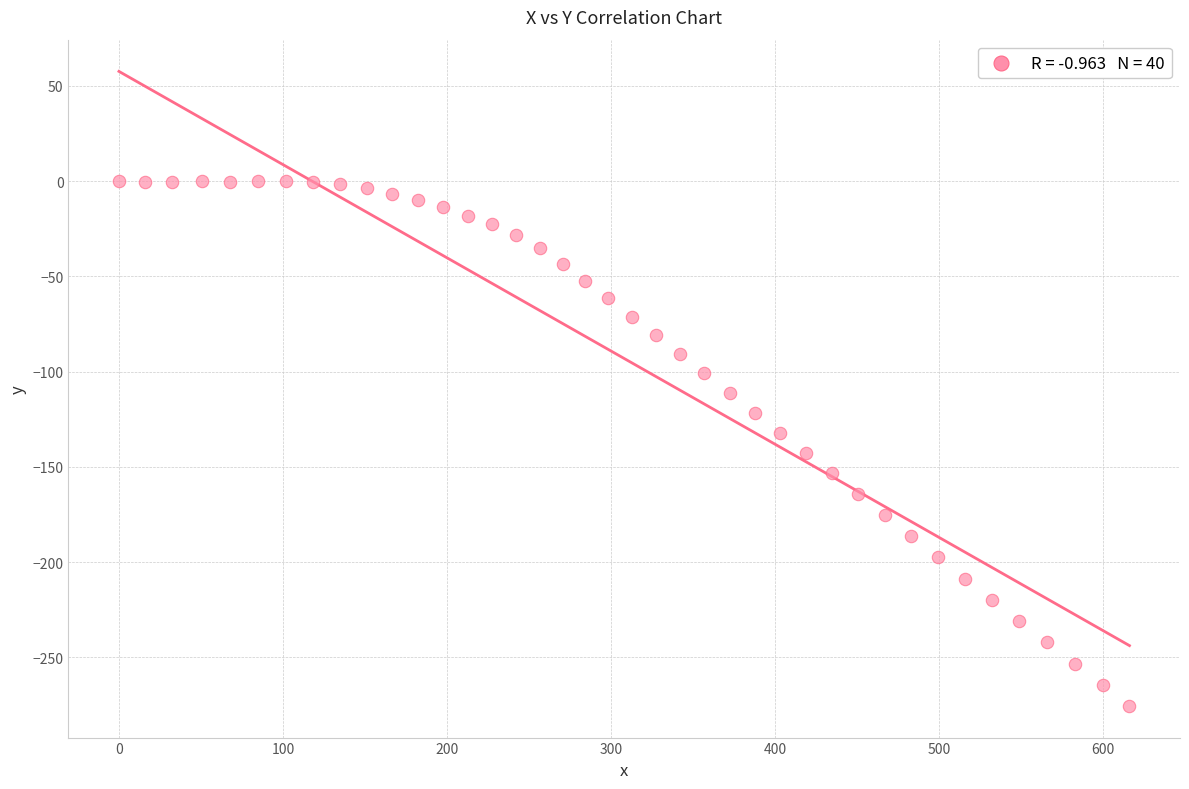

What is the range of X values (max minus min)?

616.0